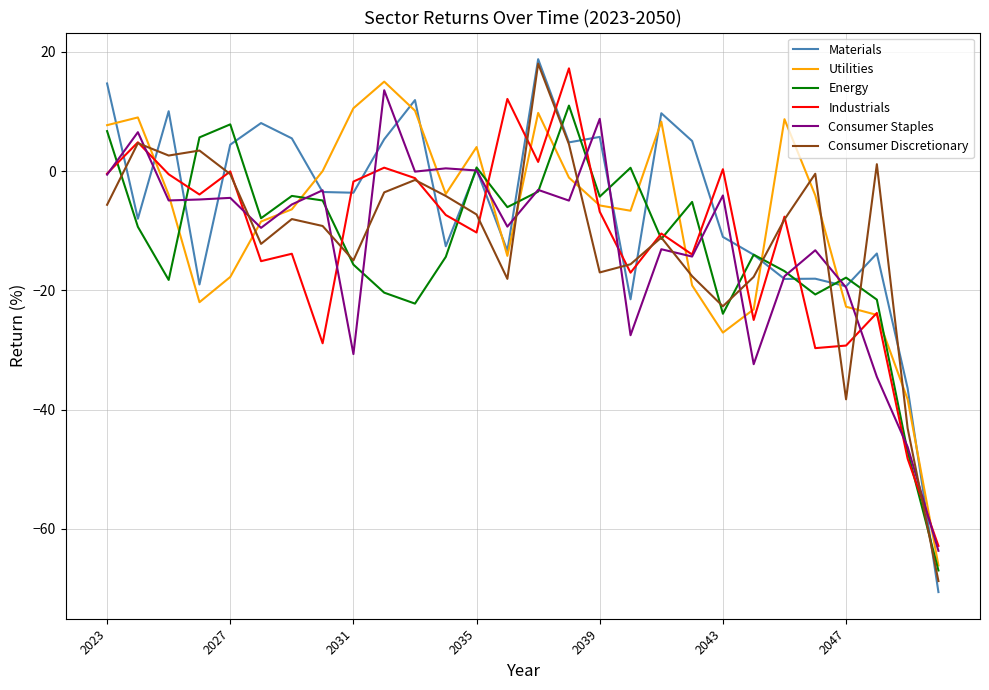

What is the difference between the second highest and minimum values in the Consumer Discretionary series?

73.5